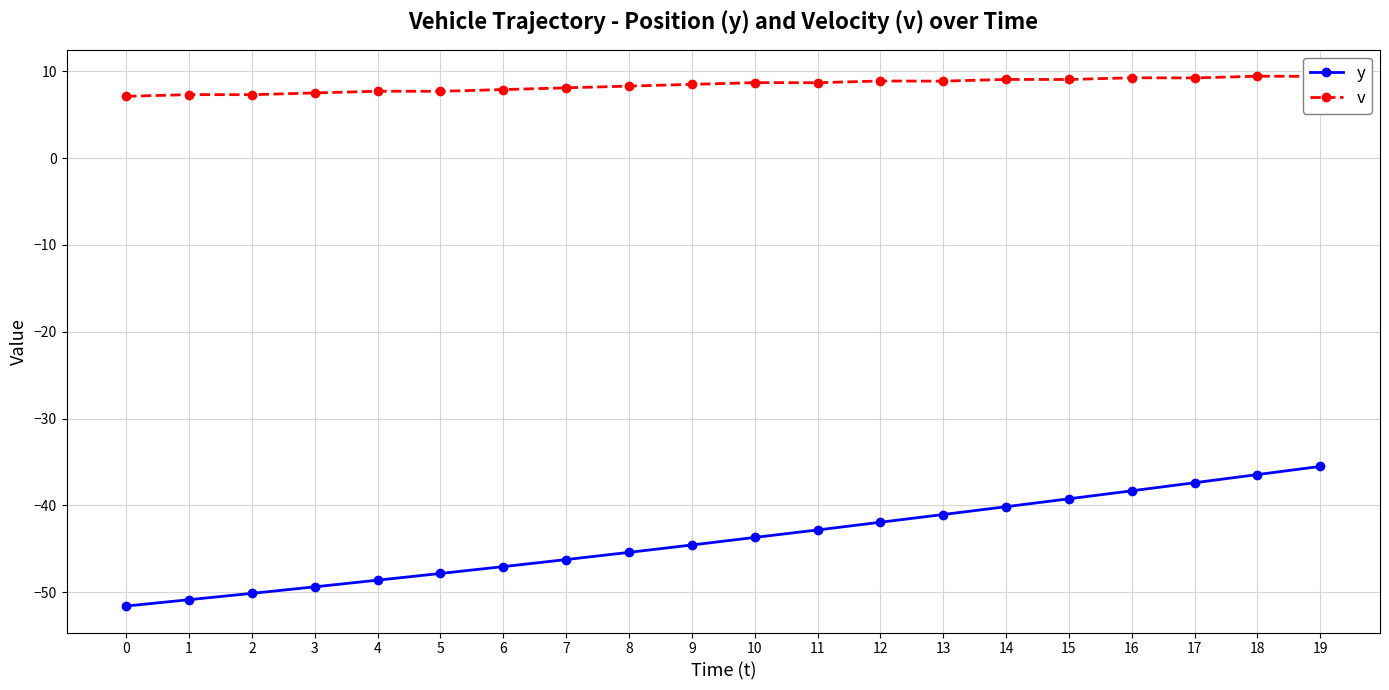

Is this an area chart (filled region under the line)?

No